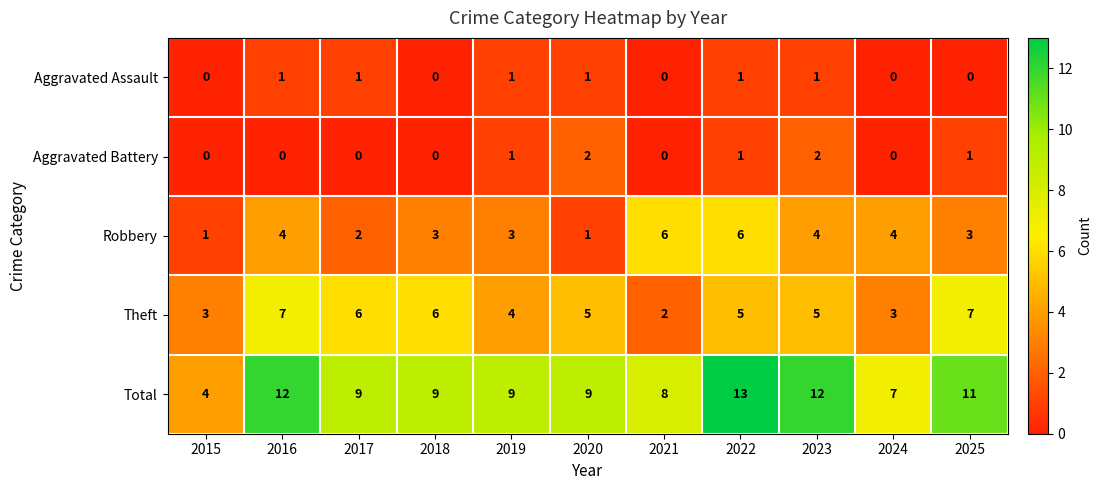

At which category is the sum across all series the highest?

2022